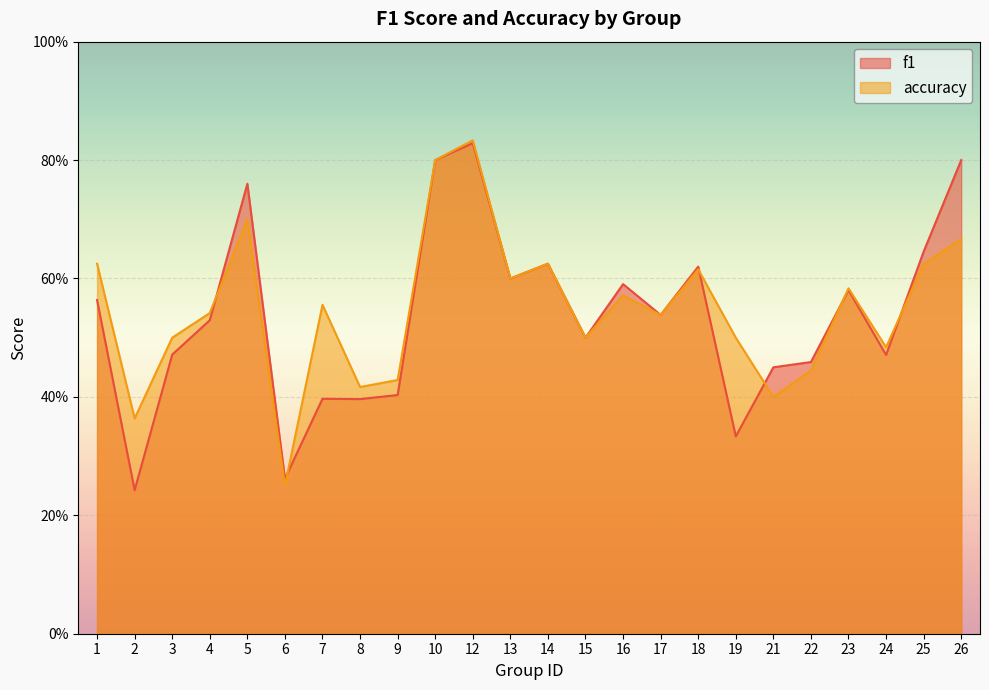

Between 18 and 13, which is larger?

18